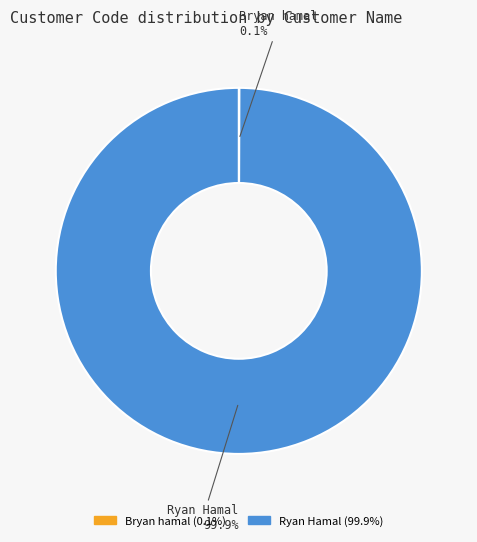

What is the largest slice in the pie chart?

Ryan Hamal